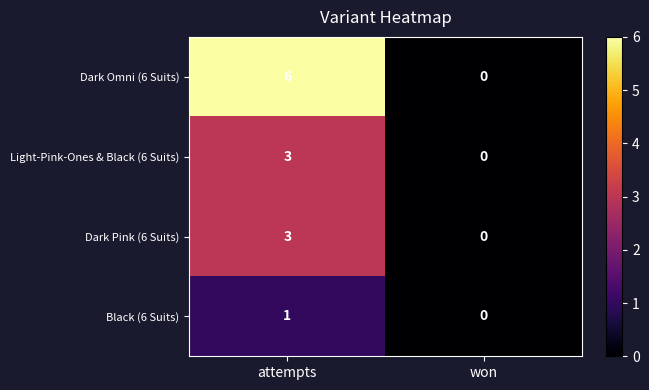

What is the average value of the Dark Omni (6 Suits) series?

3